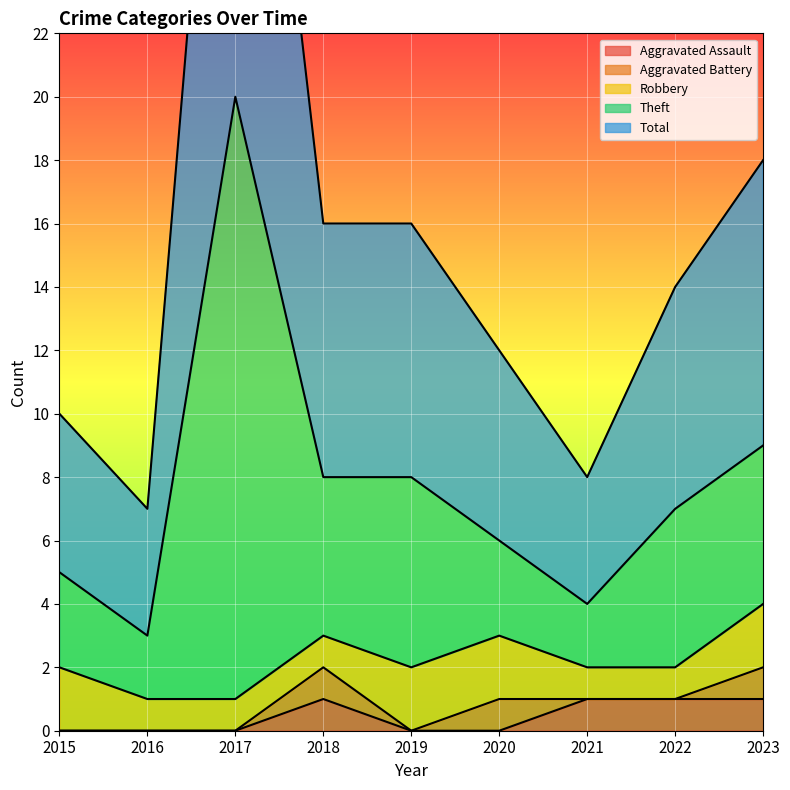

At which label does Aggravated Assault reach its minimum?

2015